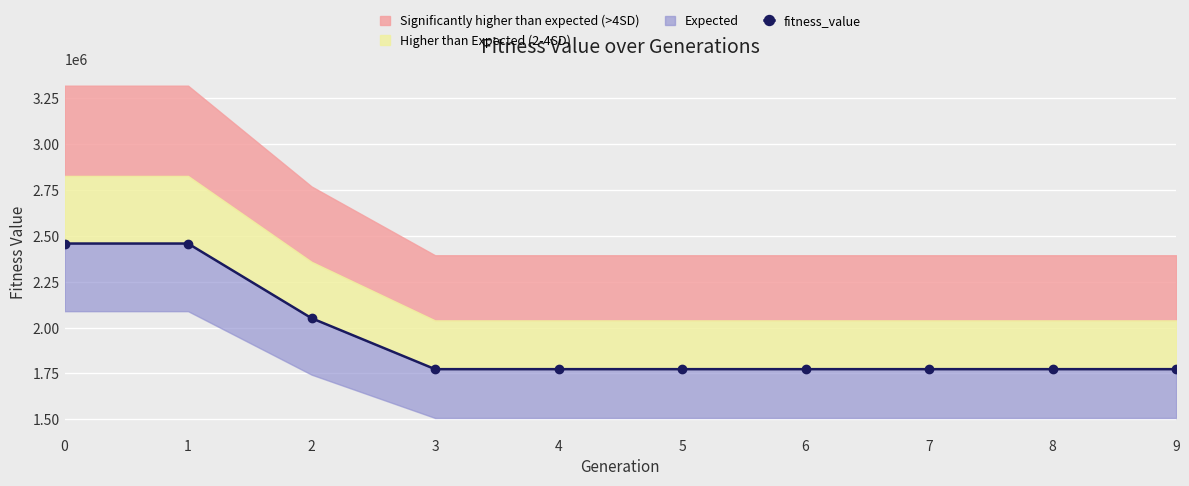

List the labels in order of value, largest first.

0, 1, 2, 3, 4, 5, 6, 7, 8, 9